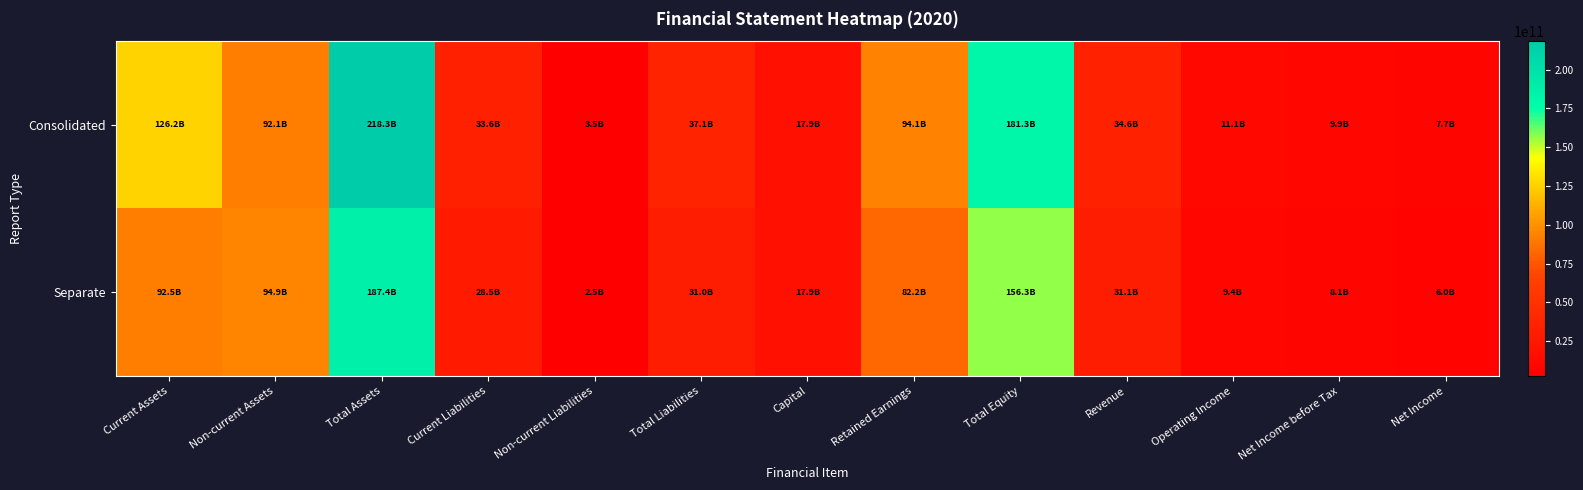

Reading left to right, extract all data points from this chart.

Consolidated: Current Assets=126237373384	Non-current Assets=92102283413	Total Assets=218339656797	Current Liabilities=33601634595	Non-current Liabilities=3481216237	Total Liabilities=37082850832	Capital=17943451500	Retained Earnings=94094988772	Total Equity=181256805965	Revenue=34595723814	Operating Income=11123910115	Net Income before Tax=9937232361	Net Income=7723476419
Separate: Current Assets=92472468444	Non-current Assets=94898490523	Total Assets=187370958967	Current Liabilities=28481946806	Non-current Liabilities=2543524259	Total Liabilities=31025471065	Capital=17943451500	Retained Earnings=82203367695	Total Equity=156345487902	Revenue=31111059668	Operating Income=9404089330	Net Income before Tax=8149101178	Net Income=5996470856